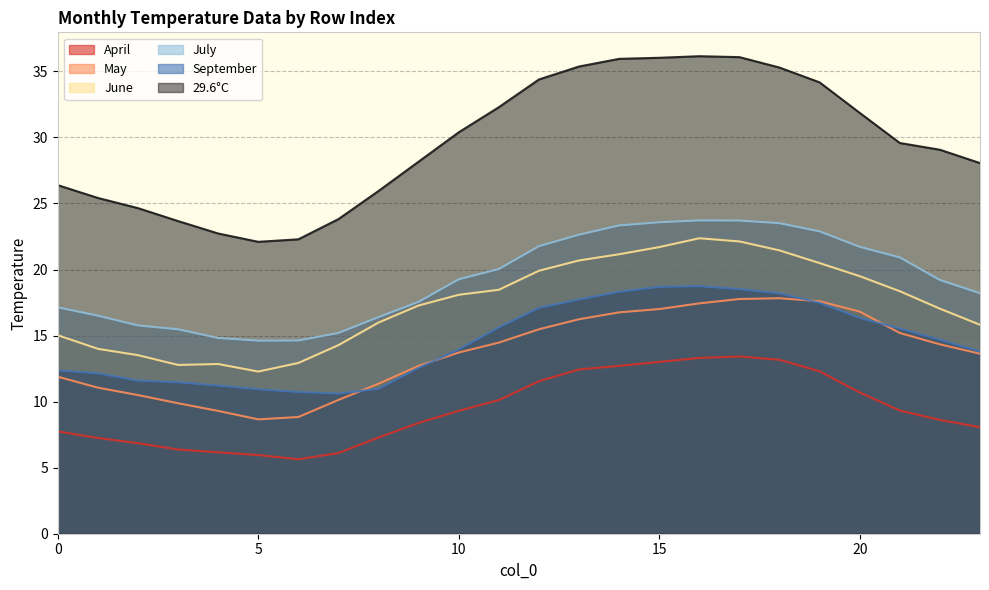

What value does the May series have at 13?

16.2